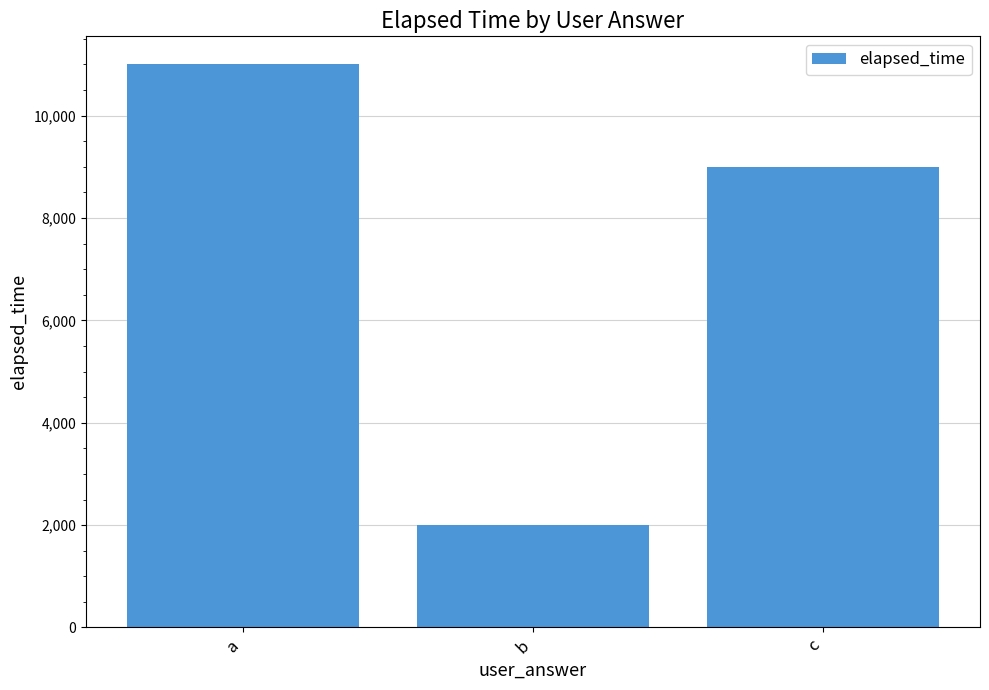

How many values are between 2000 and 11000?

3